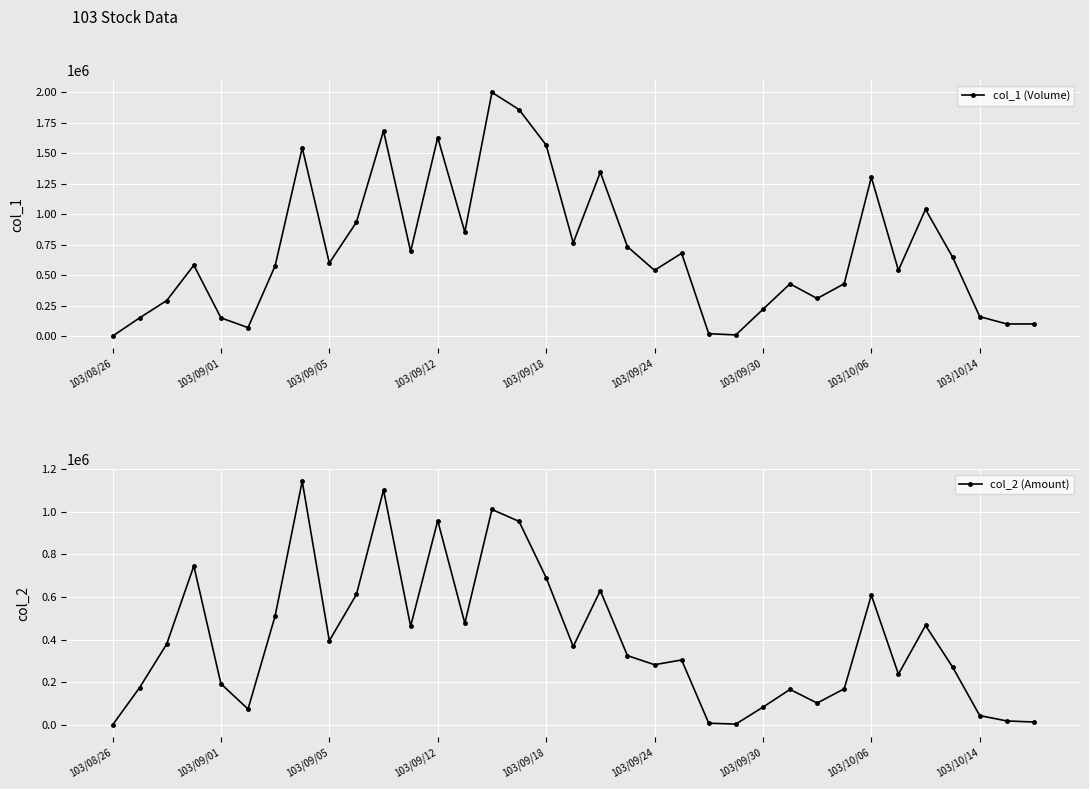

The value of col_1 (Volume) at 103/10/06 is 883495. True or false?

False